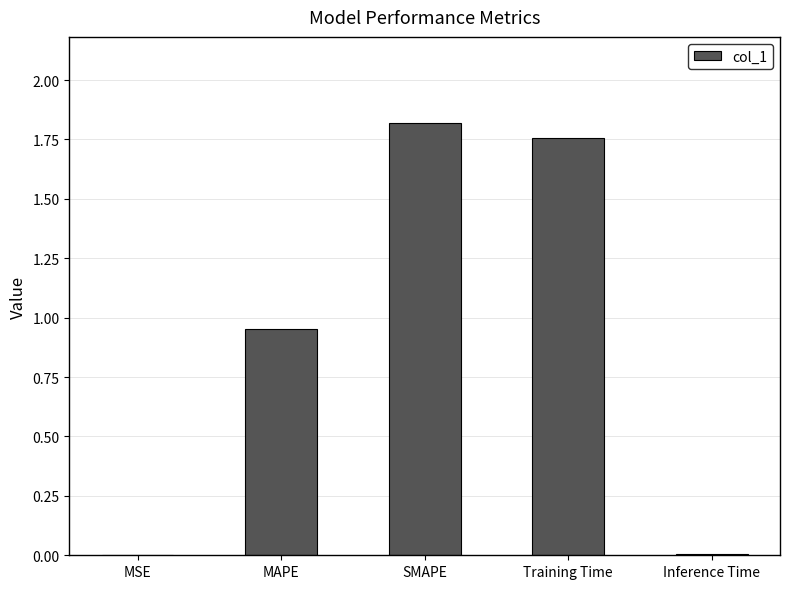

What is the sum of all values?

4.5